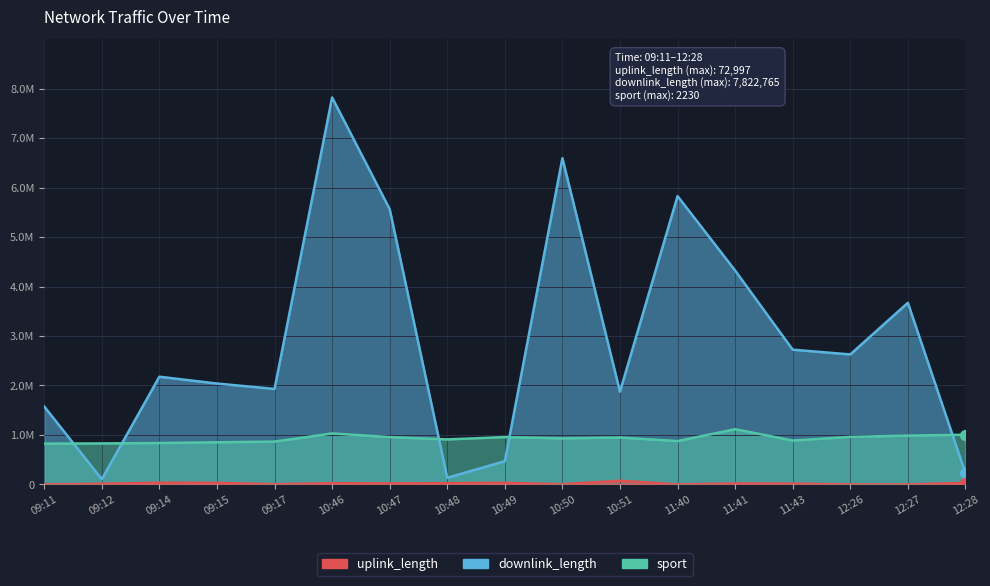

What is the difference between the maximum and minimum values in the uplink_length series?

72971